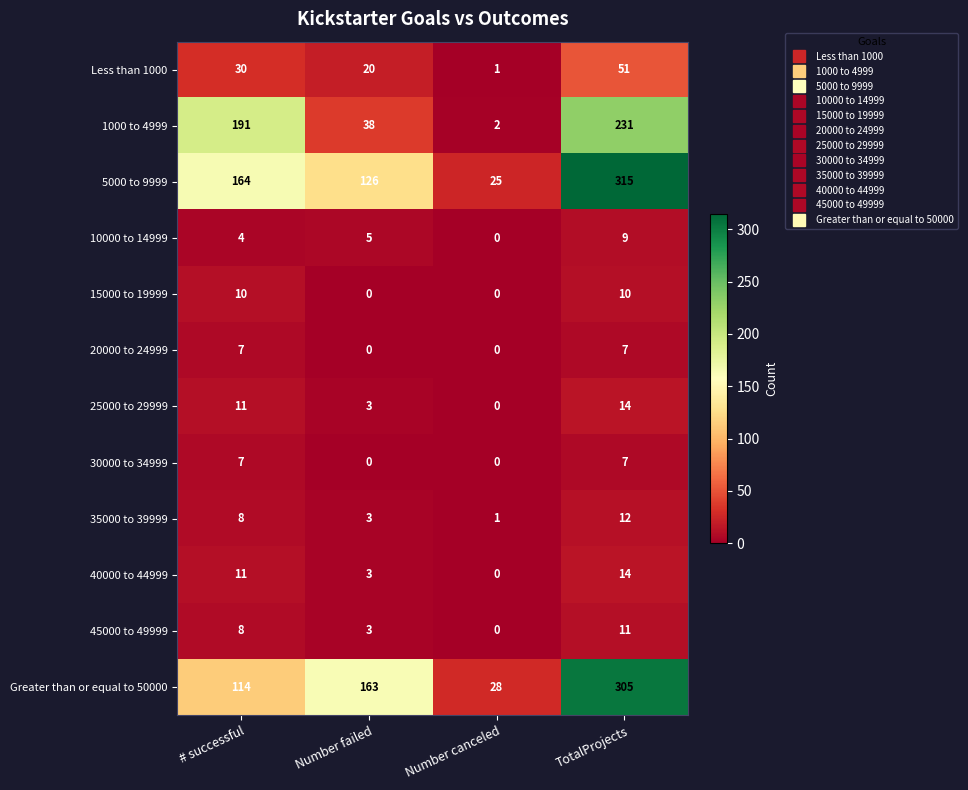

Which series has the largest range (max minus min)?

5000 to 9999